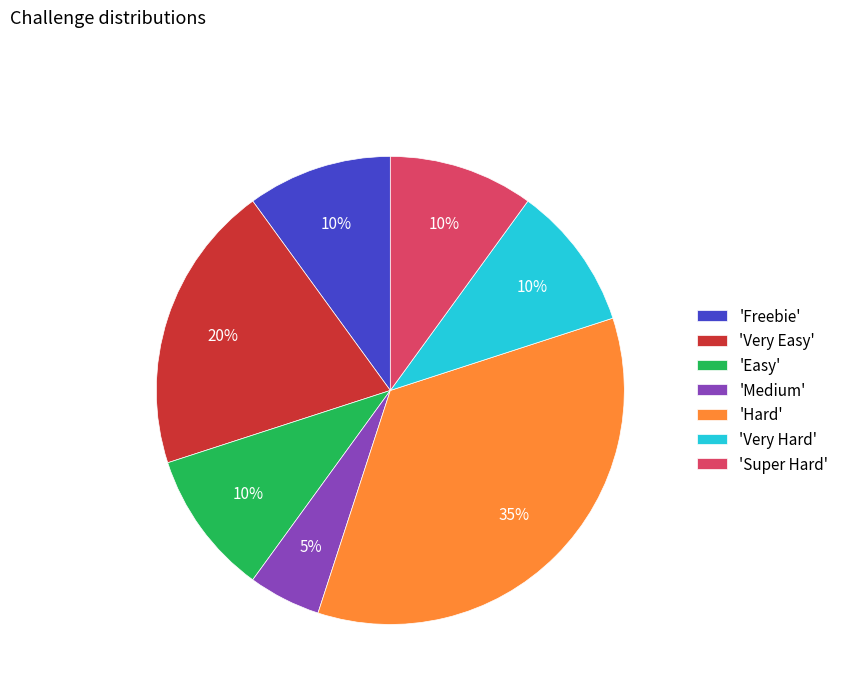

Is the sum of 'Medium' and 'Very Easy' greater than half?

No